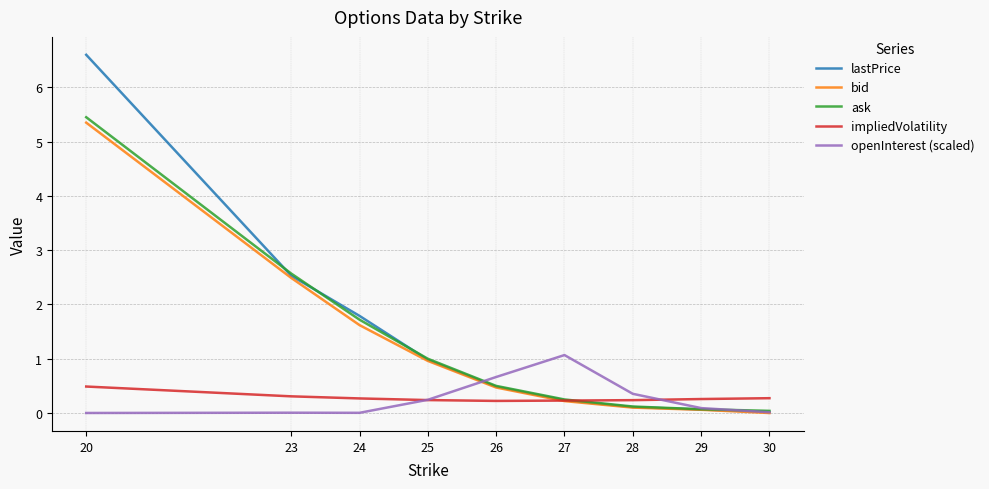

What is the sum of all lastPrice values?

12.8